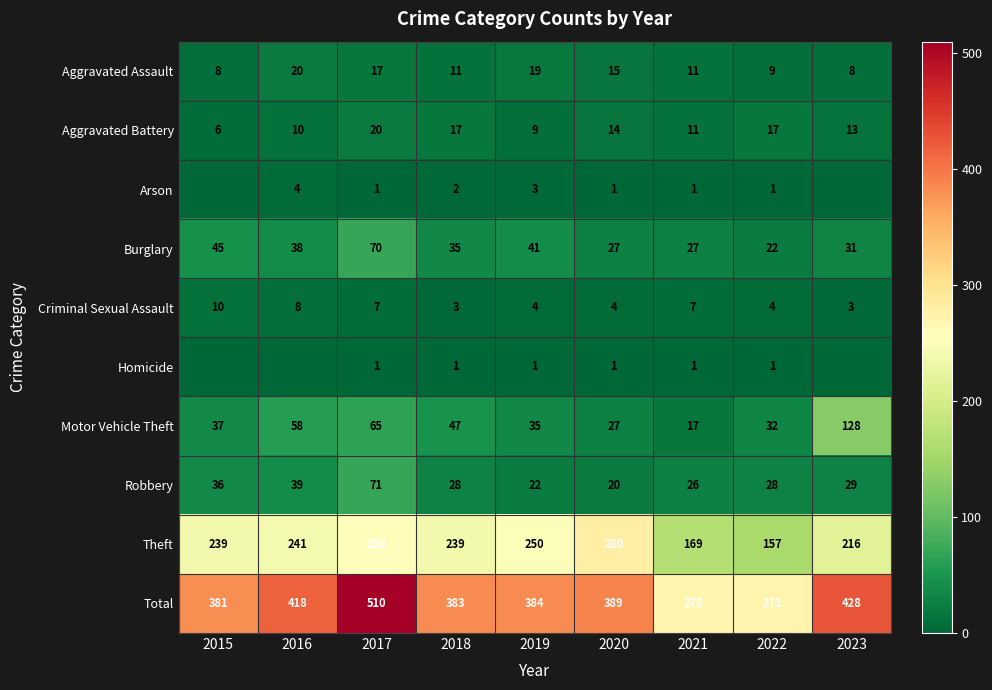

What is the sum of the Aggravated Assault values at 2022 and 2018?

20